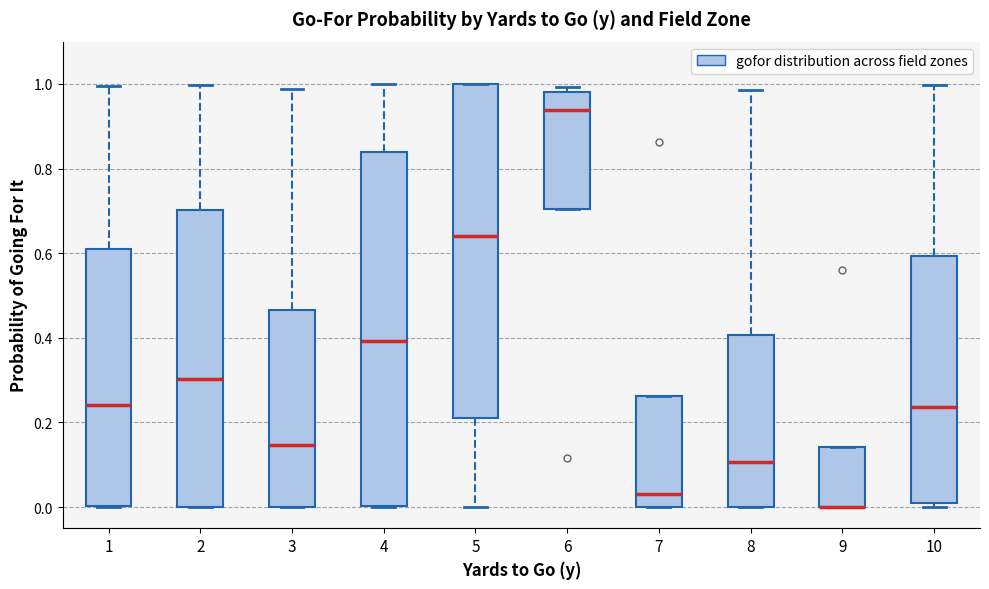

Where is the lower edge of the box at x = 6 on the y-axis? The values are not printed on the chart, so give them approximately, as read against the axis.

0.70